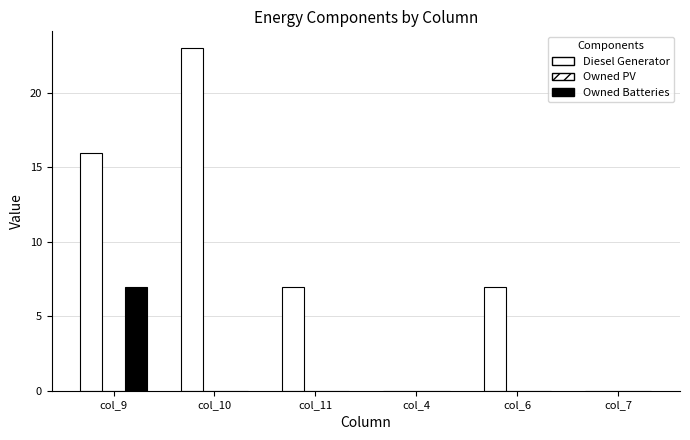

Is the value of Owned Batteries at col_7 greater than the value of Diesel Generator at col_9?

No